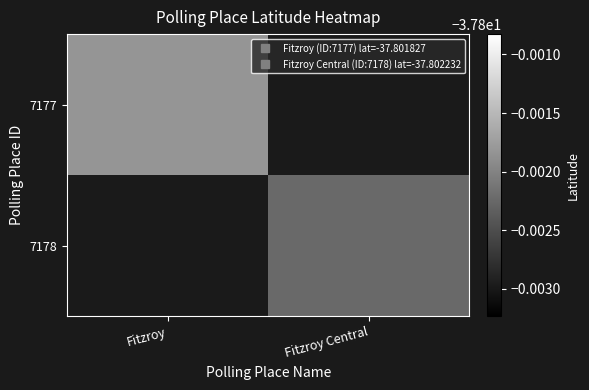

Which category has the lowest value across all series?

Fitzroy Central